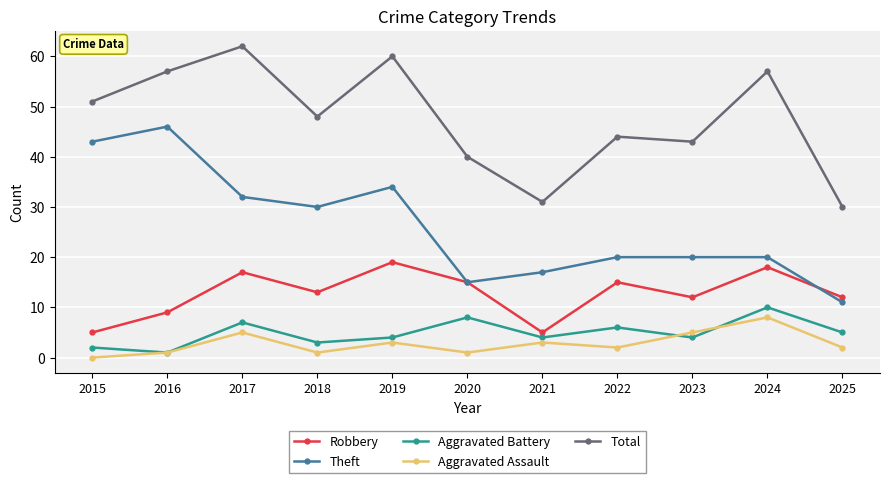

Reading left to right, what are all the values shown in this chart?

Robbery: 2015=5	2016=9	2017=17	2018=13	2019=19	2020=15	2021=5	2022=15	2023=12	2024=18	2025=12
Theft: 2015=43	2016=46	2017=32	2018=30	2019=34	2020=15	2021=17	2022=20	2023=20	2024=20	2025=11
Aggravated Battery: 2015=2	2016=1	2017=7	2018=3	2019=4	2020=8	2021=4	2022=6	2023=4	2024=10	2025=5
Aggravated Assault: 2015=0	2016=1	2017=5	2018=1	2019=3	2020=1	2021=3	2022=2	2023=5	2024=8	2025=2
Total: 2015=51	2016=57	2017=62	2018=48	2019=60	2020=40	2021=31	2022=44	2023=43	2024=57	2025=30